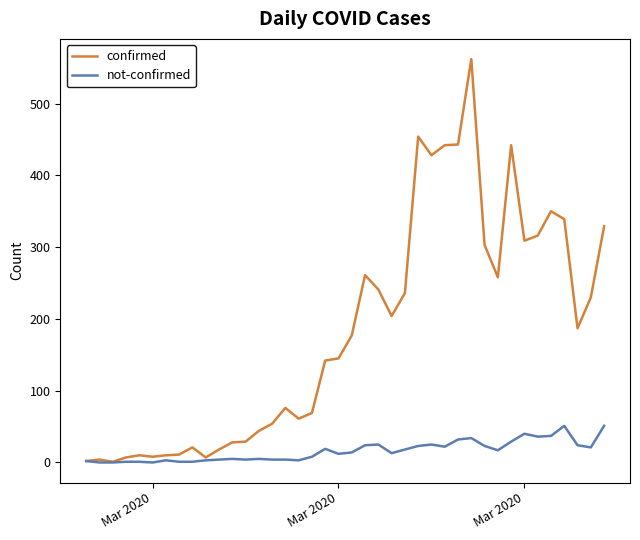

What is the maximum value for confirmed?

562